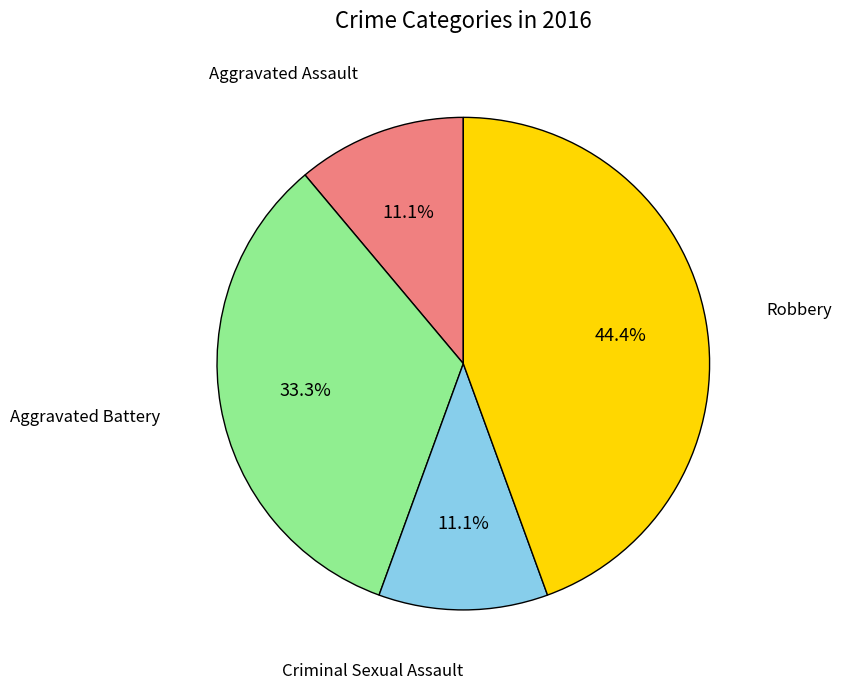

To the nearest percent, what is the difference between the largest and smallest slice percentages?

33%